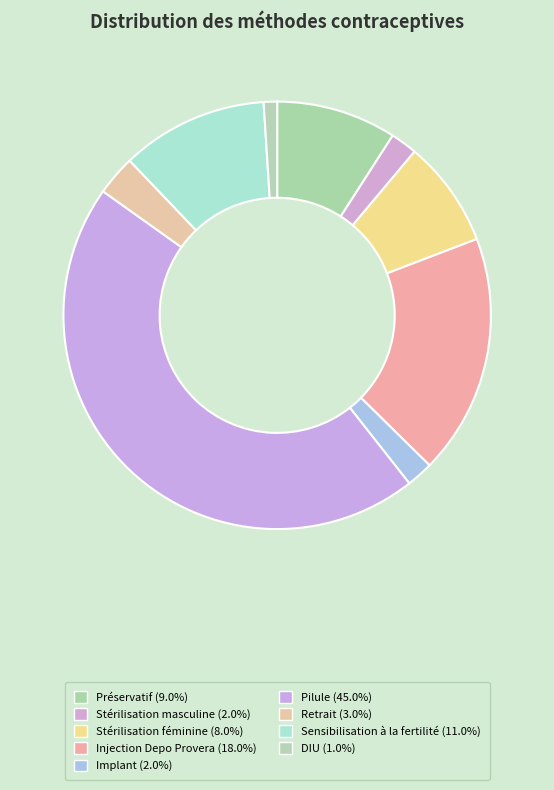

Count the number of slices in the pie.

9